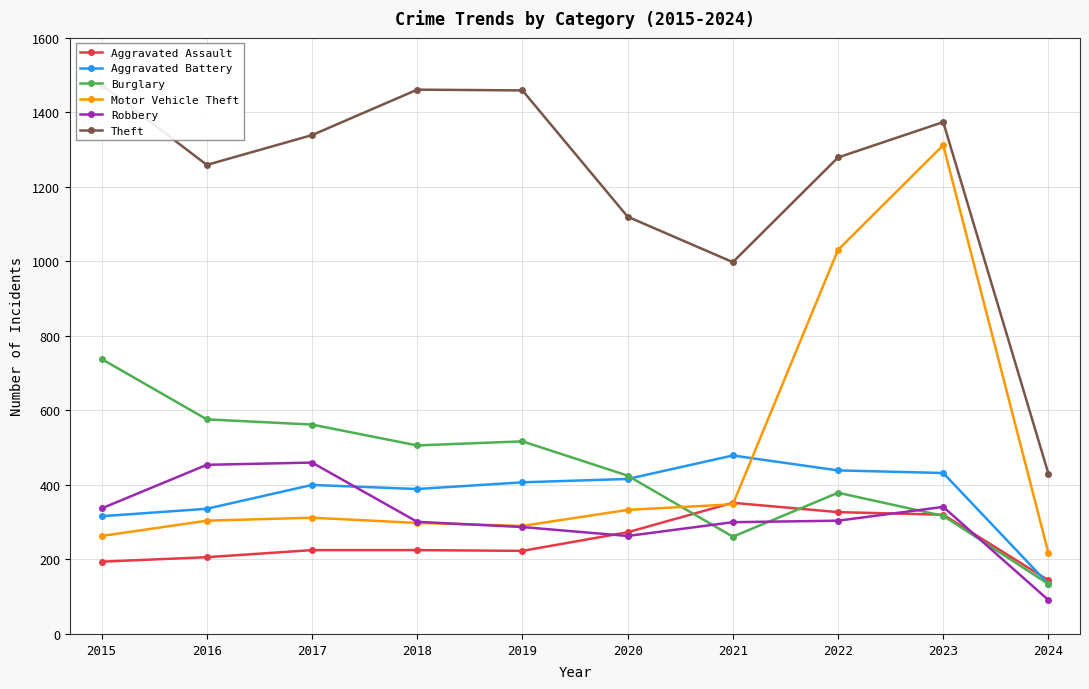

List the labels in order of Aggravated Battery value, largest first.

2021, 2022, 2023, 2020, 2019, 2017, 2018, 2016, 2015, 2024